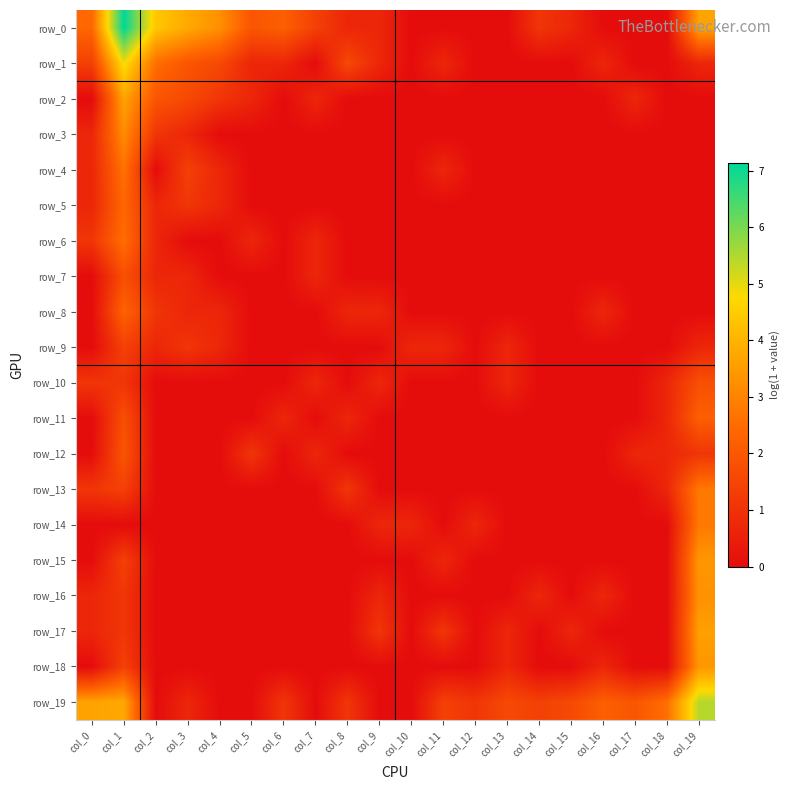

Rank the series by their maximum value, from lowest to highest.

row_9, row_7, row_10, row_12, row_11, row_8, row_5, row_6, row_4, row_13, row_14, row_3, row_16, row_15, row_18, row_17, row_2, row_1, row_19, row_0